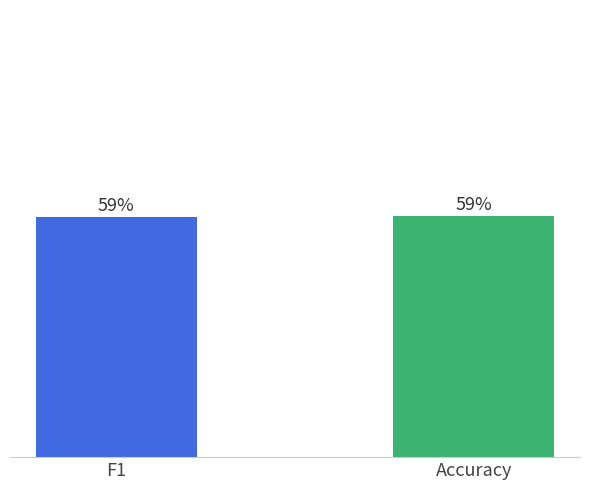

Are the bars horizontal?

No